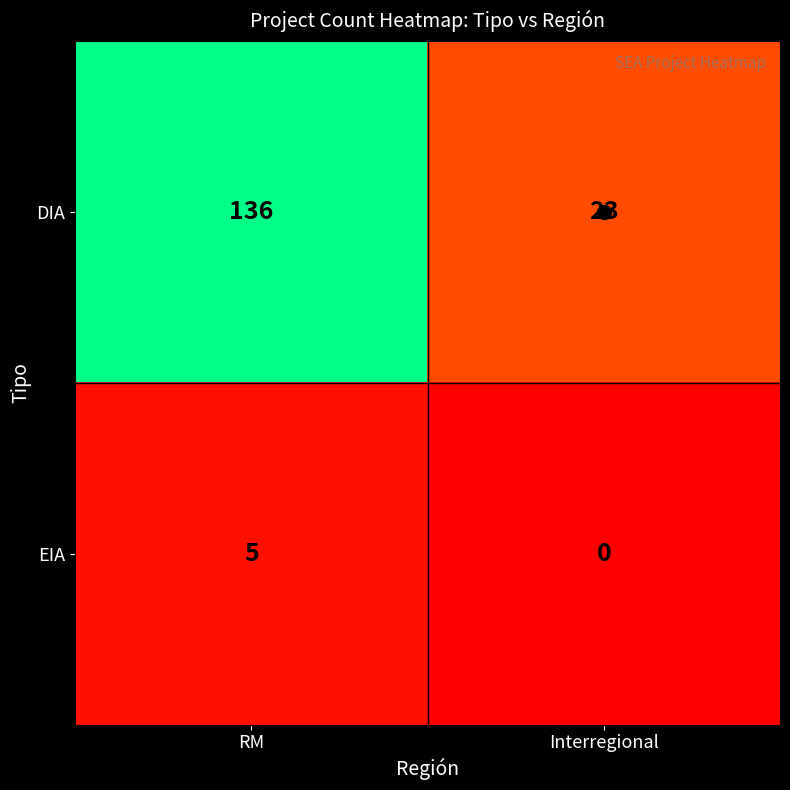

List the series in order of their overall mean, lowest first.

EIA, DIA